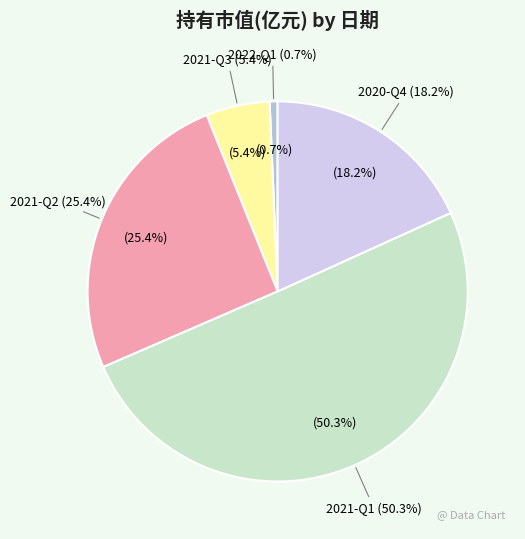

What percentage is the 2021-Q3 slice, to the nearest percent?

5%